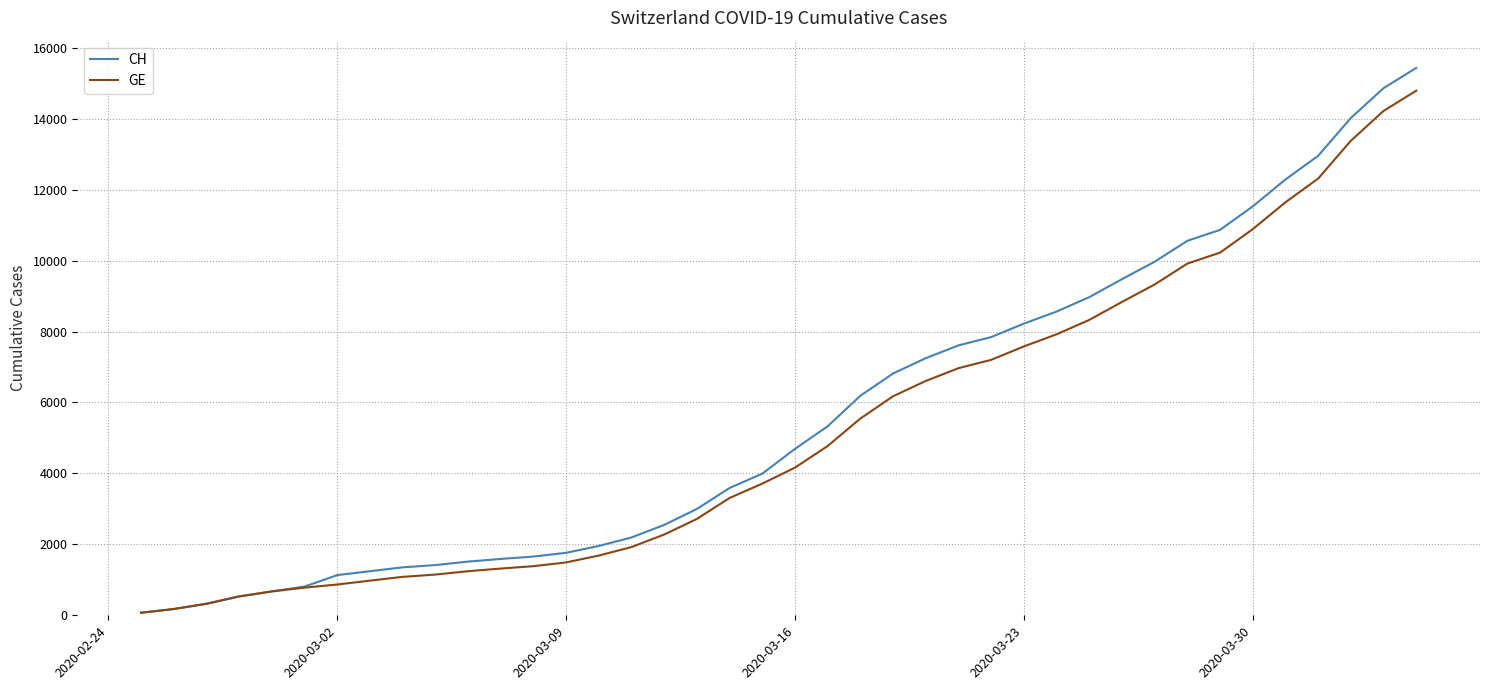

What is the sum of all GE values?

208503